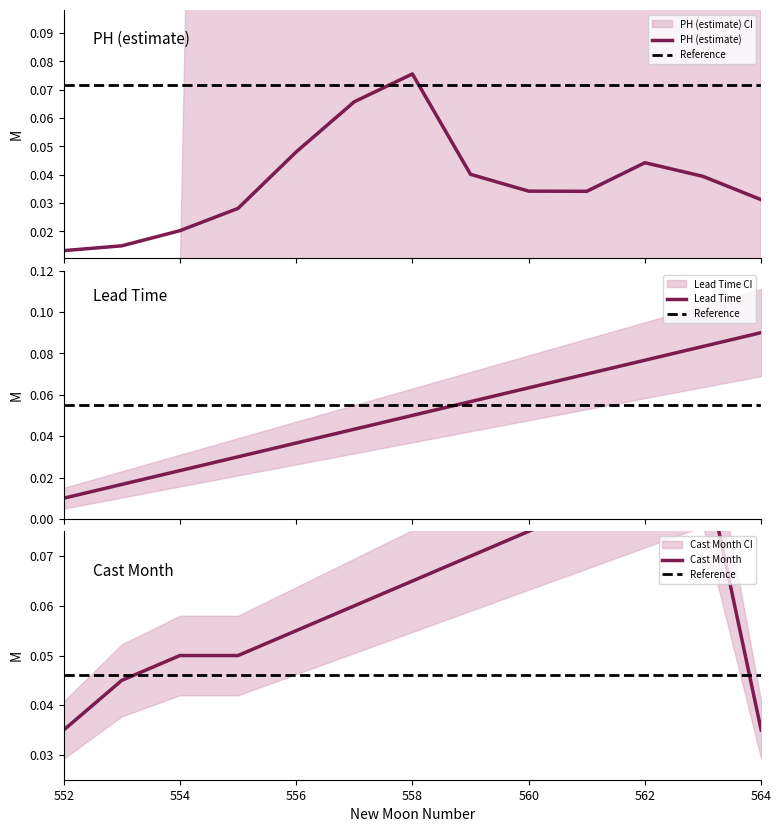

Does the chart have visible grid lines?

No